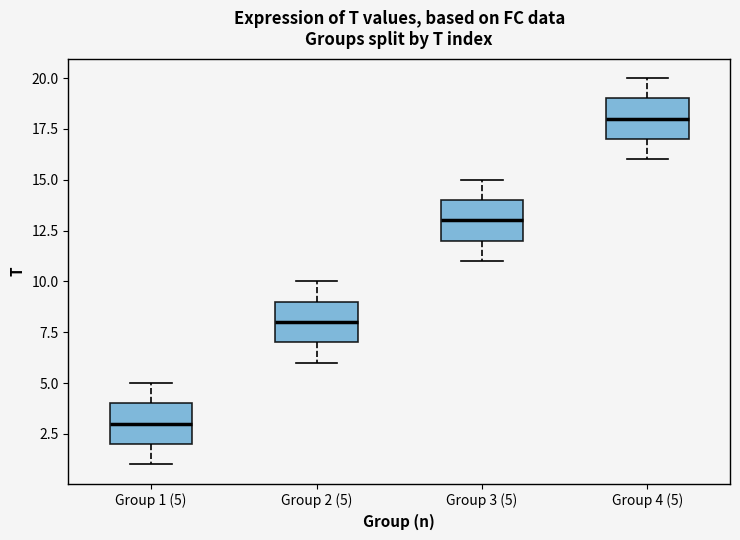

Reading left to right, read every box against the y-axis: the position of its median line, the range the box covers, and the ends of its whiskers. The values are not printed on the chart, so give them approximately, as read against the axis.

Group 1 (5): median 3, box 2 to 4, whiskers 1 to 5
Group 2 (5): median 8, box 7 to 9, whiskers 6 to 10
Group 3 (5): median 13, box 12 to 14, whiskers 11 to 15
Group 4 (5): median 18, box 17 to 19, whiskers 16 to 20